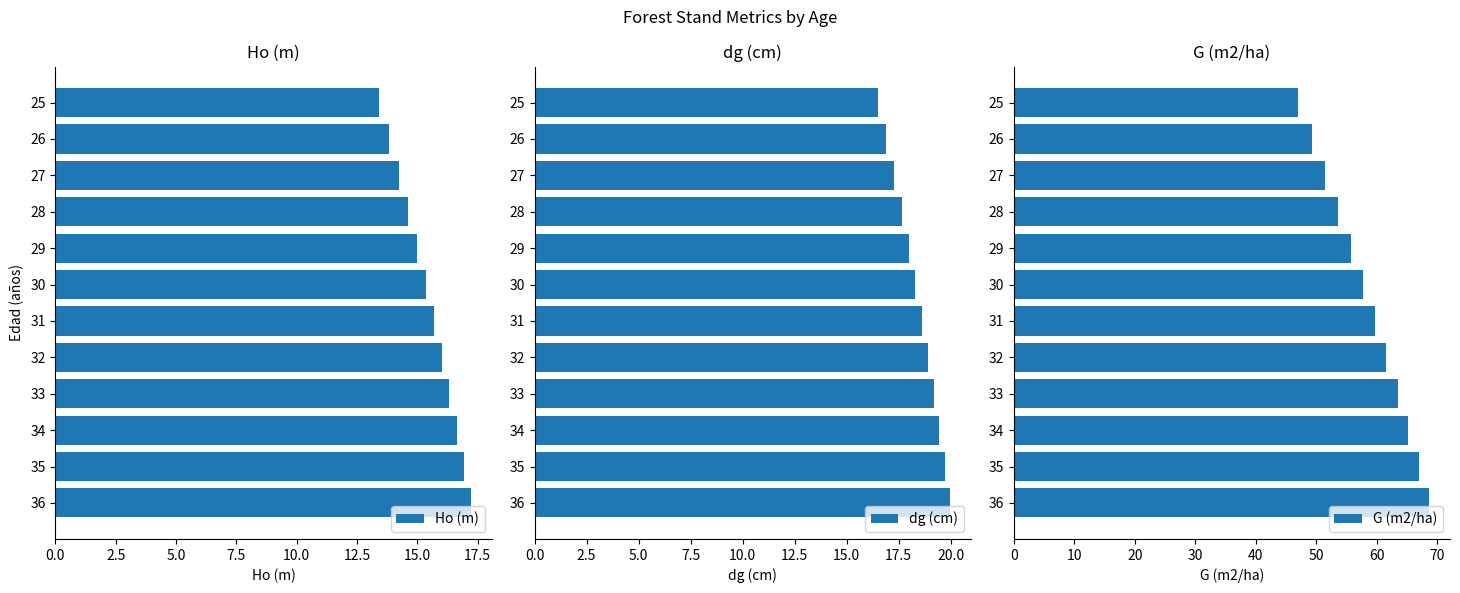

What are all the series names shown in the legend?

Ho (m), dg (cm), G (m2/ha)